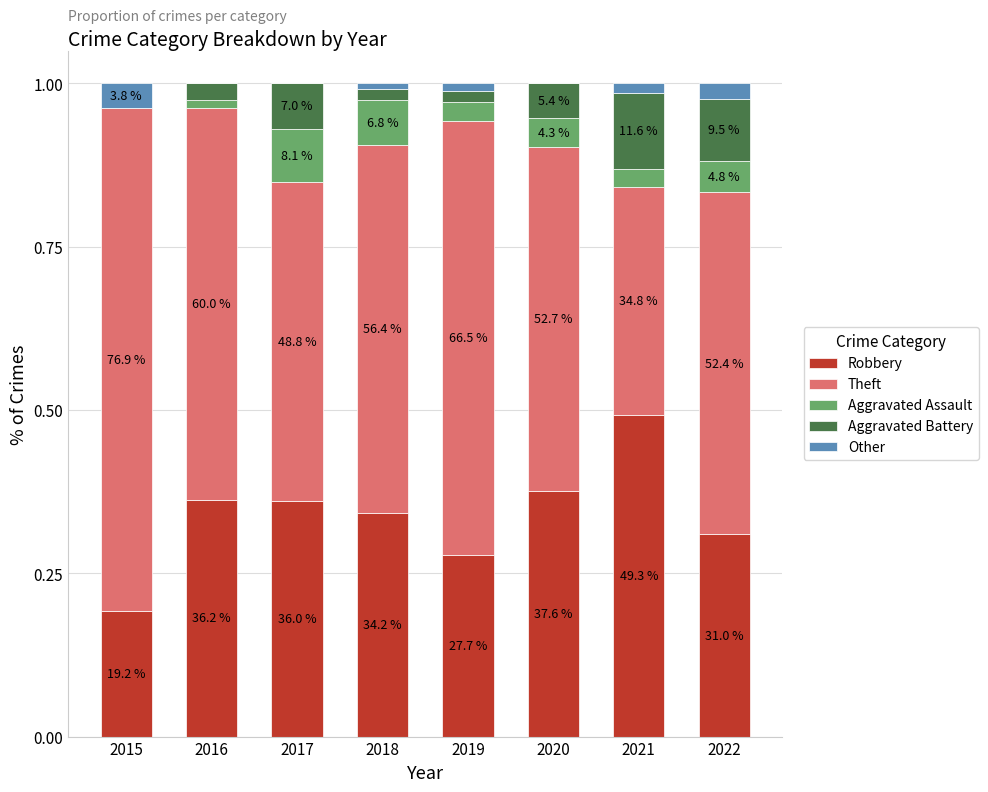

Count the Other values in the range 0 to 1.

8